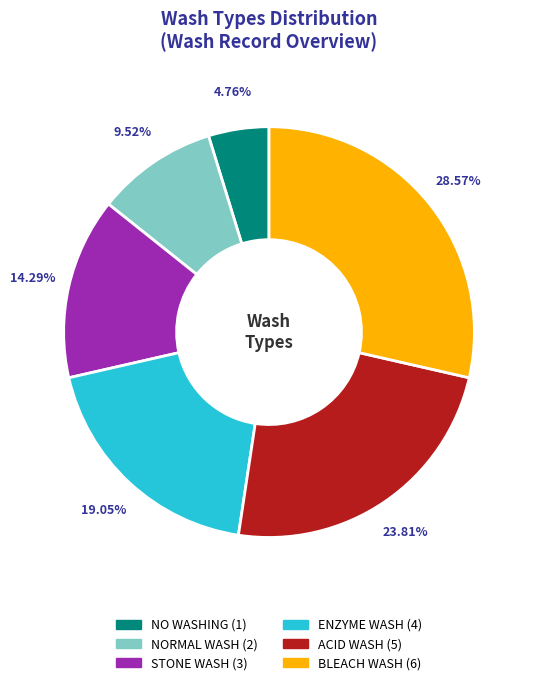

What percentage is the STONE WASH slice, to the nearest percent?

14%